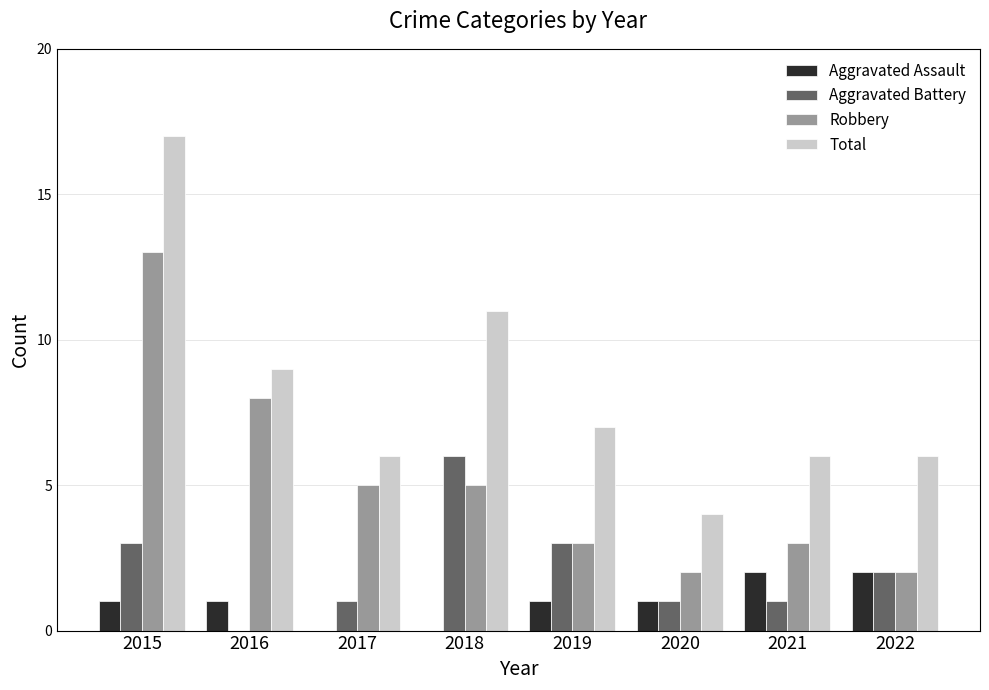

Reading left to right, what are all the values shown in this chart?

Aggravated Assault: 2015=1	2016=1	2017=0	2018=0	2019=1	2020=1	2021=2	2022=2
Aggravated Battery: 2015=3	2016=0	2017=1	2018=6	2019=3	2020=1	2021=1	2022=2
Robbery: 2015=13	2016=8	2017=5	2018=5	2019=3	2020=2	2021=3	2022=2
Total: 2015=17	2016=9	2017=6	2018=11	2019=7	2020=4	2021=6	2022=6